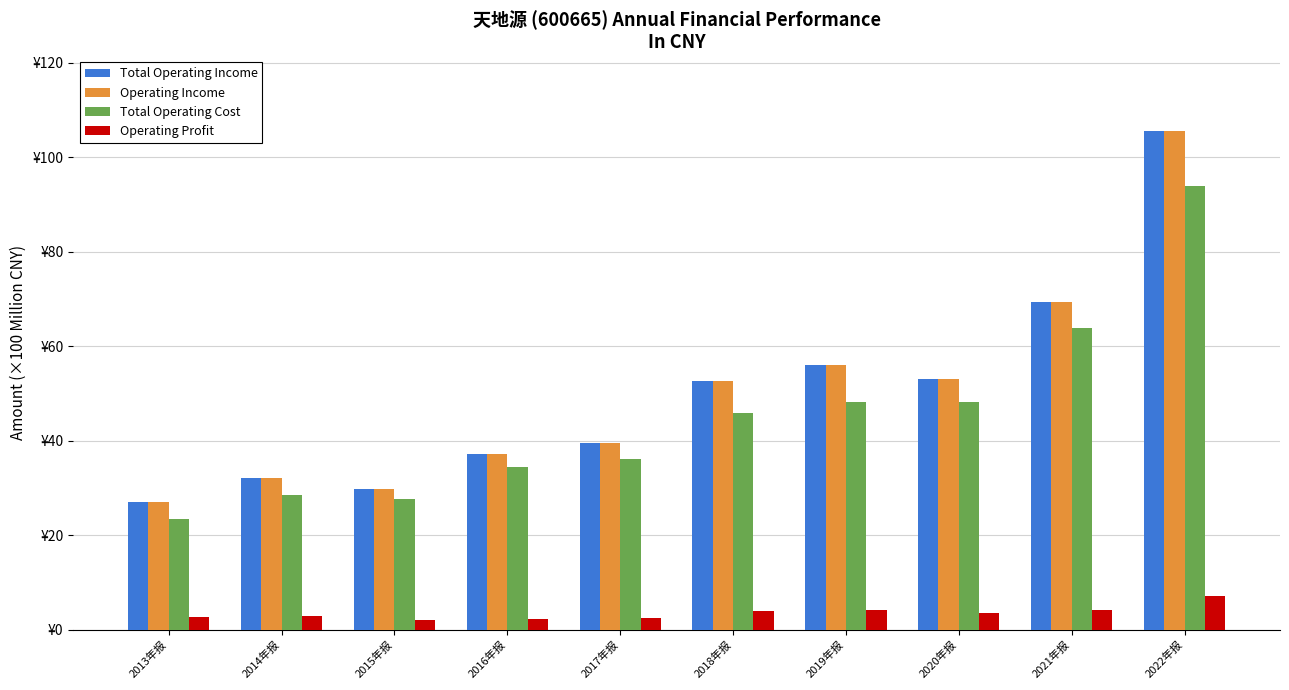

Does the chart contain stacked bars?

No